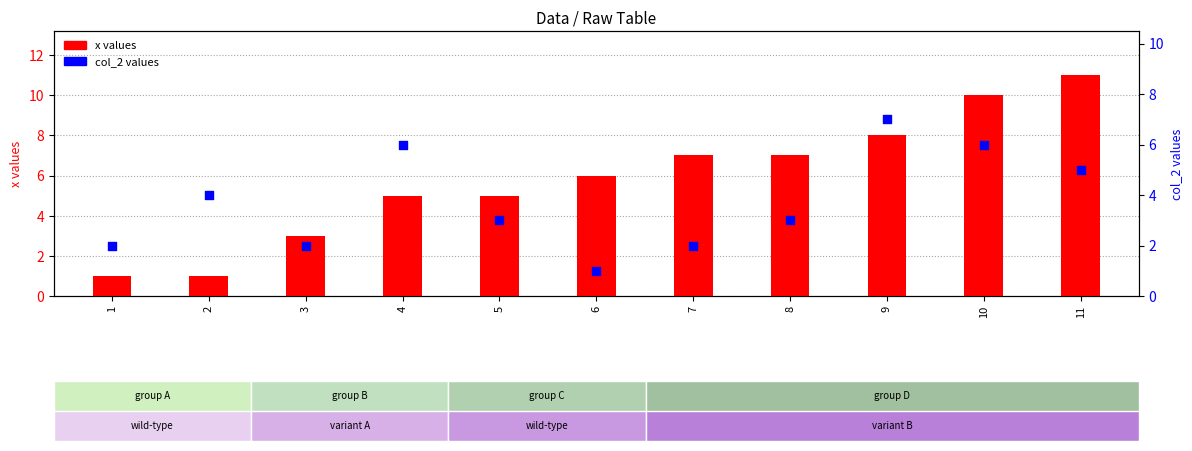

Which series contains the highest Y value?

x values